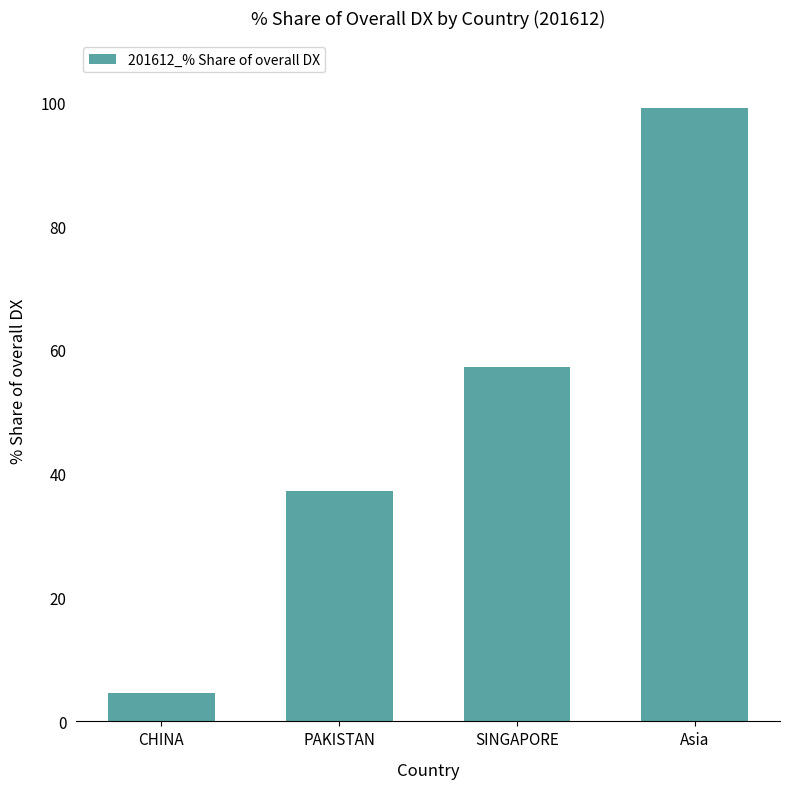

What is the change in value from SINGAPORE to Asia?

+41.8